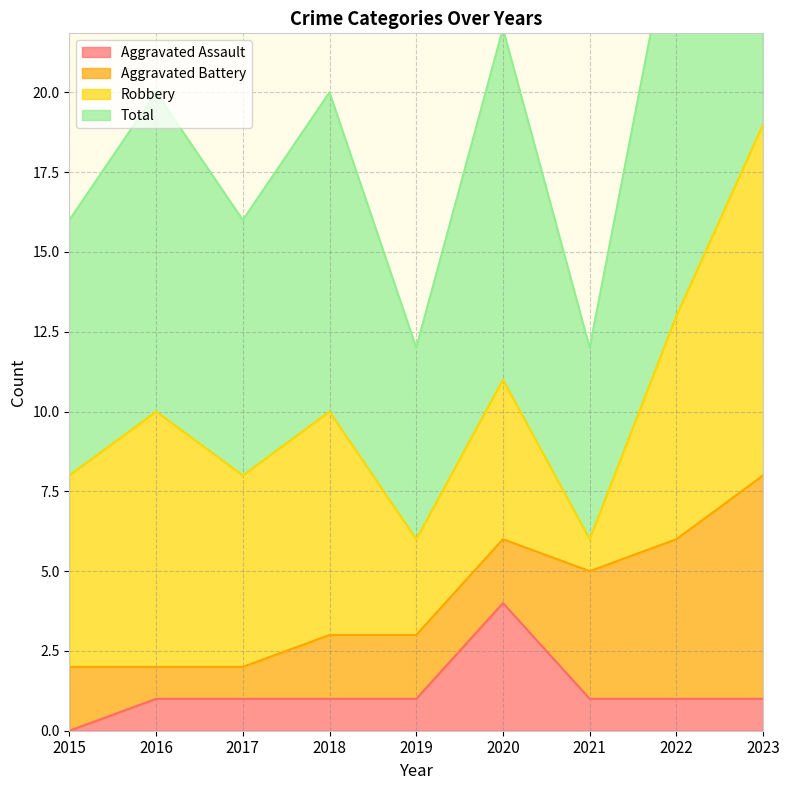

What is the sum of the Total values at 2017 and 2022?

21